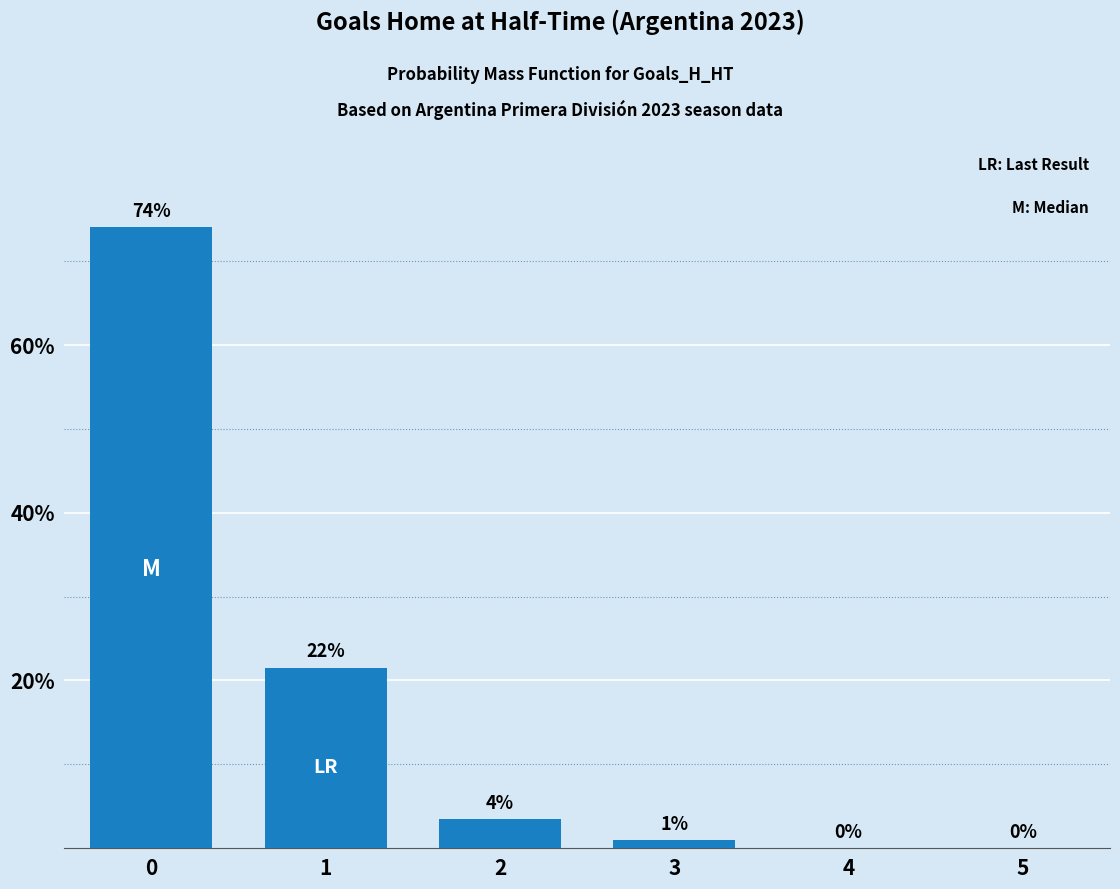

What is the change in value from 0 to 4?

-74.0